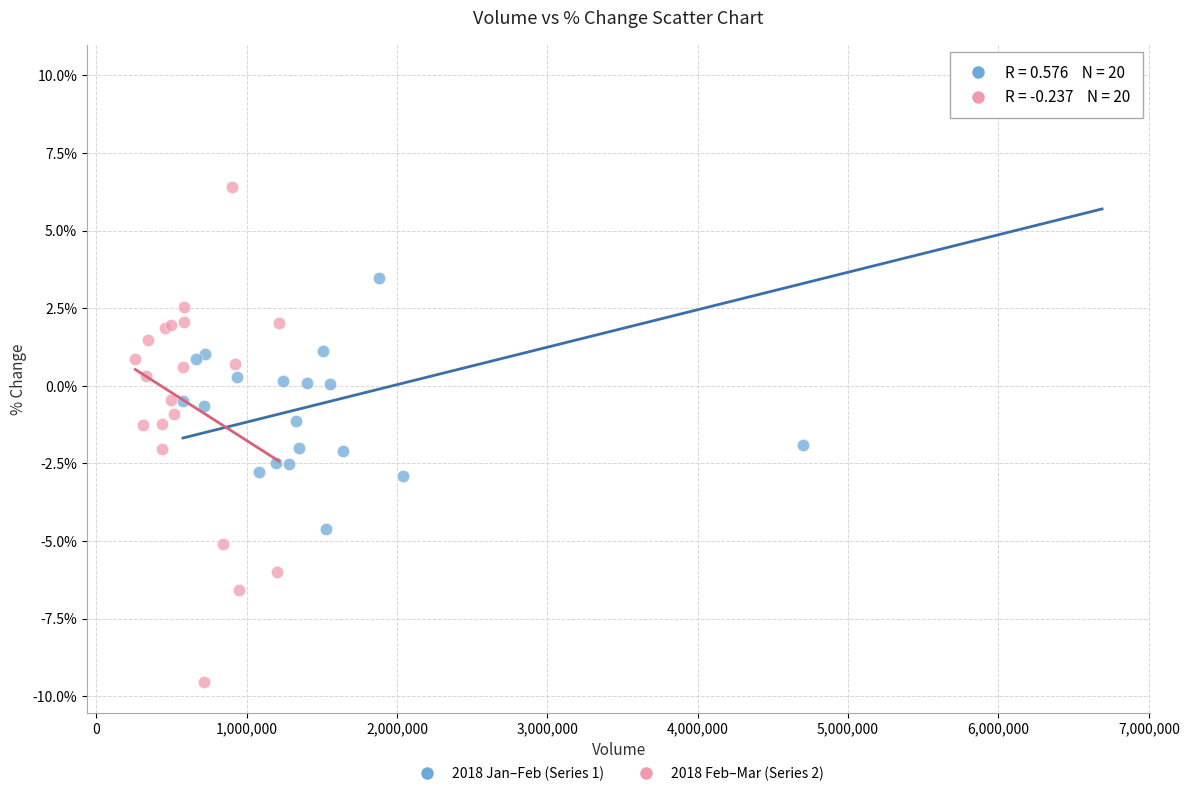

What are all the series names shown in the legend?

2018 Jan–Feb (Series 1), 2018 Feb–Mar (Series 2)